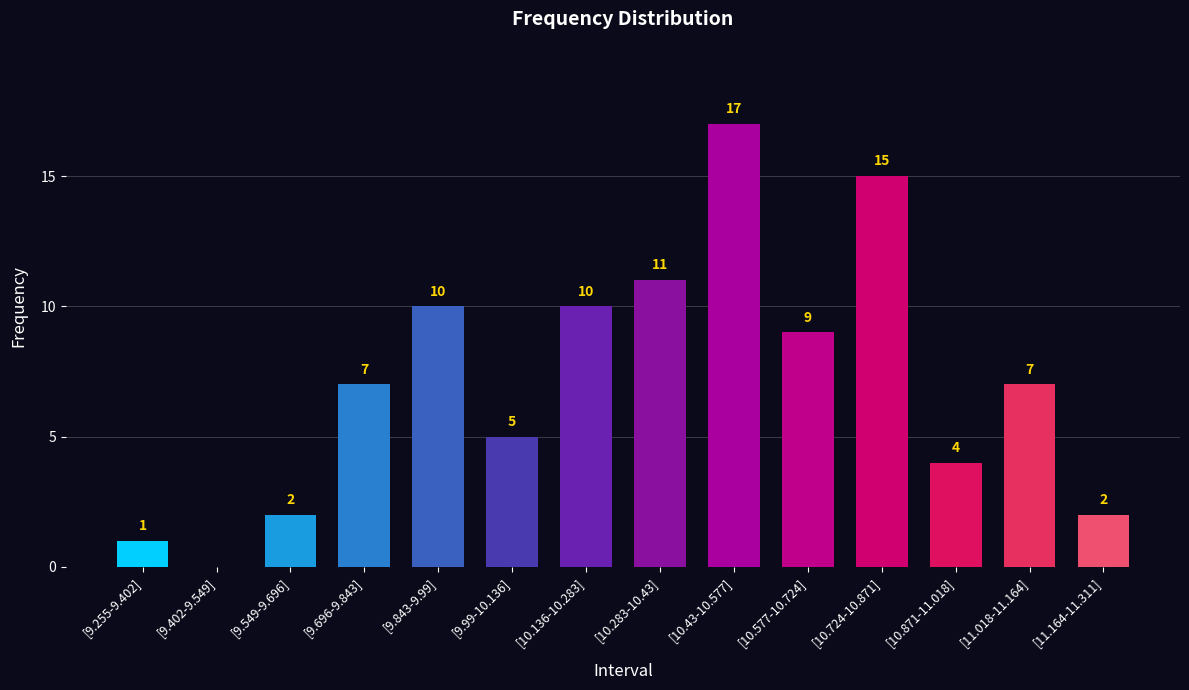

Is it true that the value at [10.43-10.577] is 17?

True